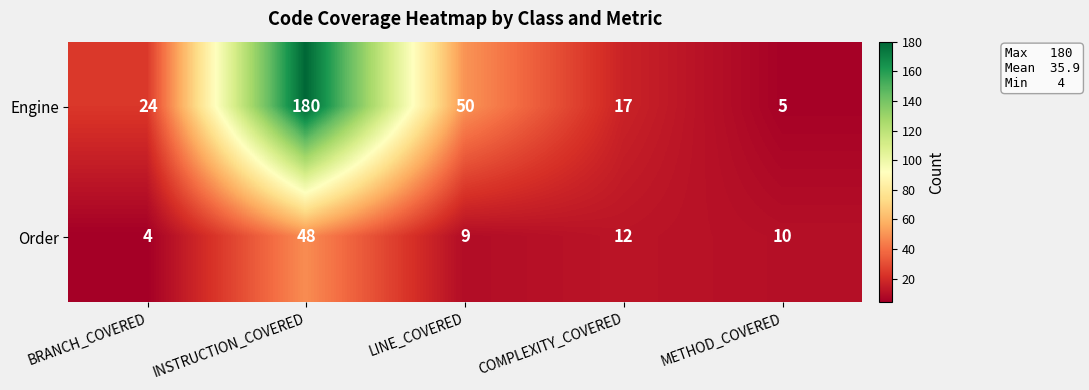

Rank the series at LINE_COVERED from lowest to highest value.

Order, Engine